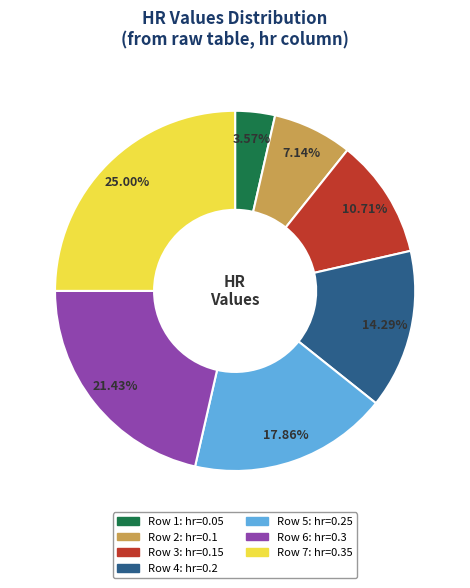

Is there a majority slice in this chart?

No